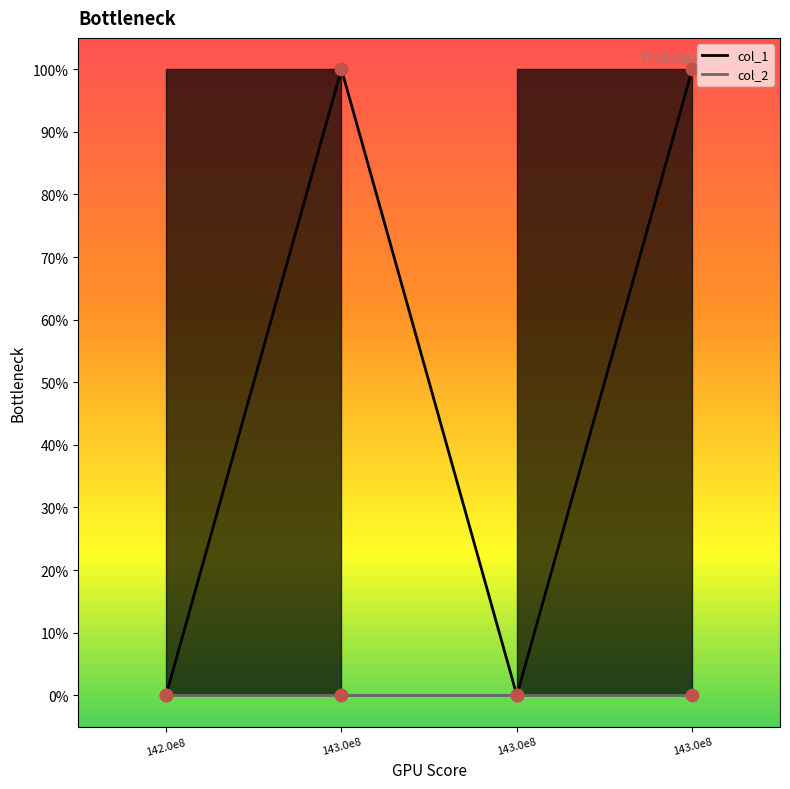

Between 1433786136 and 1433723519, which is larger?

1433786136